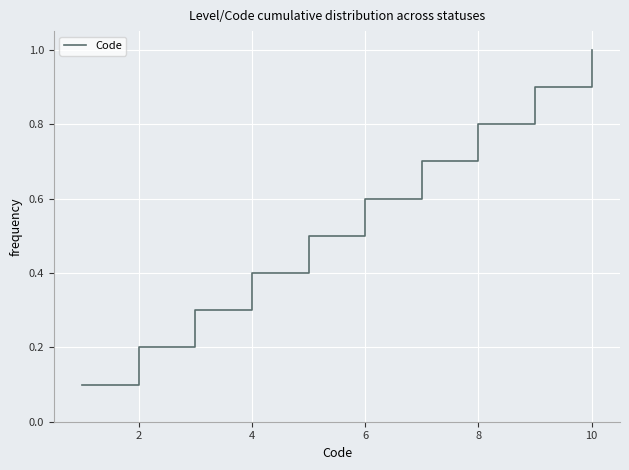

What is the maximum value shown in the chart?

1.0